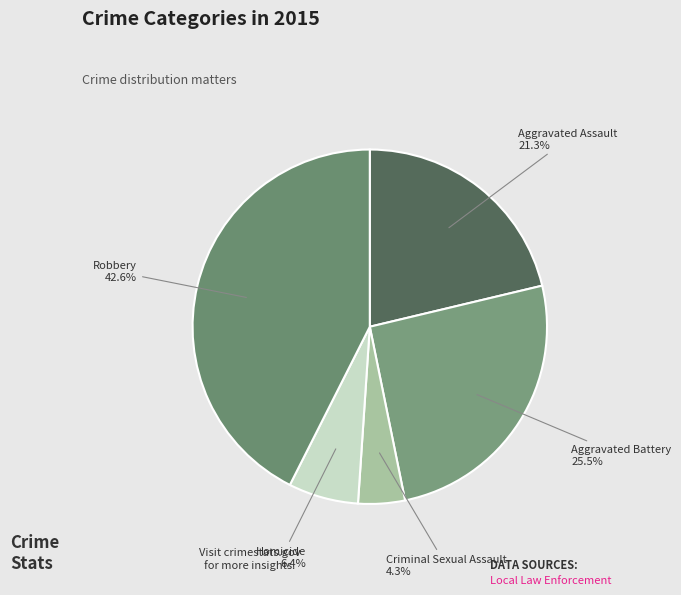

Does any single category account for the majority?

No